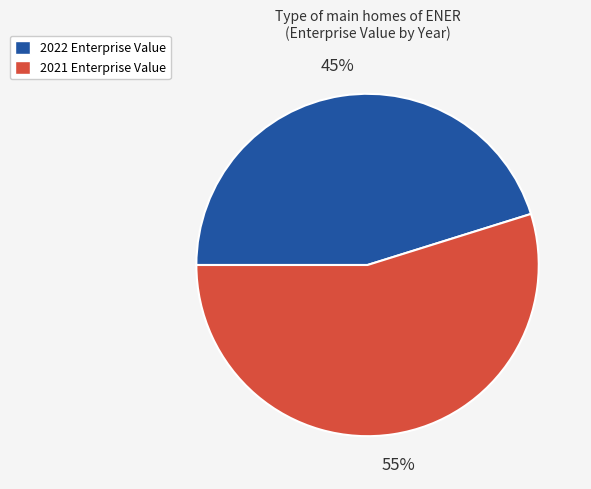

To the nearest percent, what portion does 2021 represent?

55%